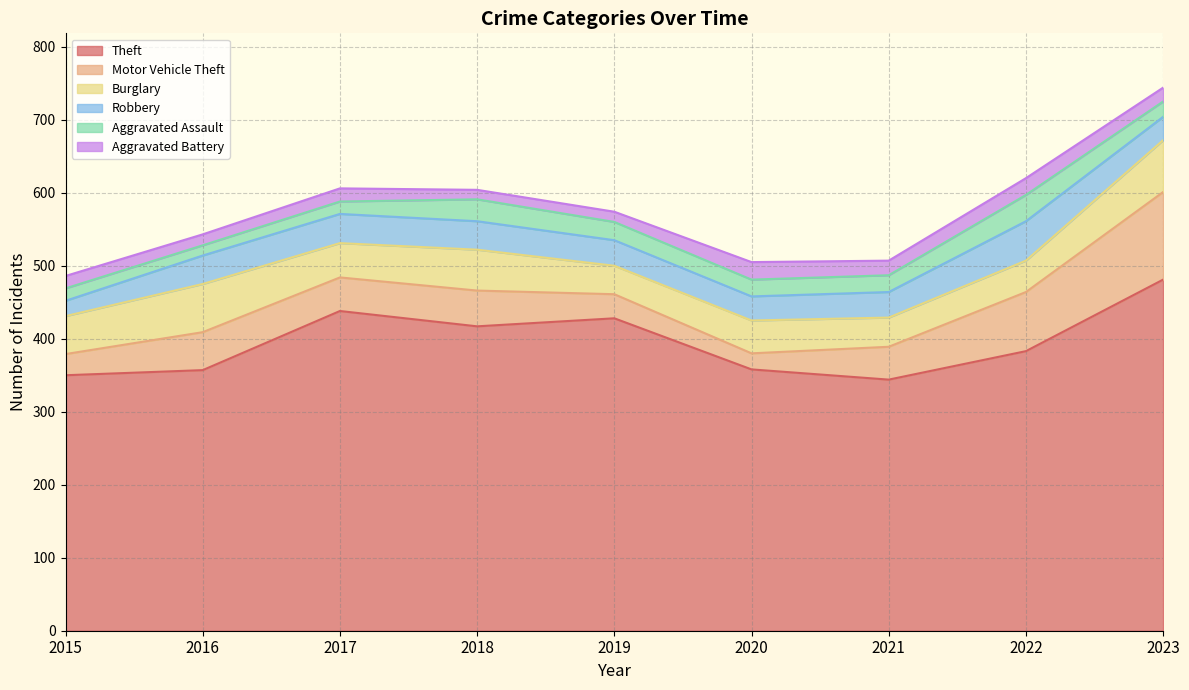

List the labels in order of Aggravated Assault value, smallest first.

2016, 2015, 2017, 2023, 2020, 2021, 2019, 2018, 2022